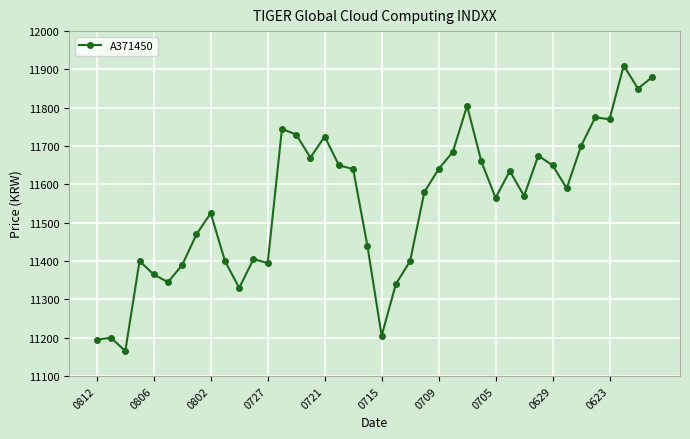

What is the value of the 6th point from the left?

11345